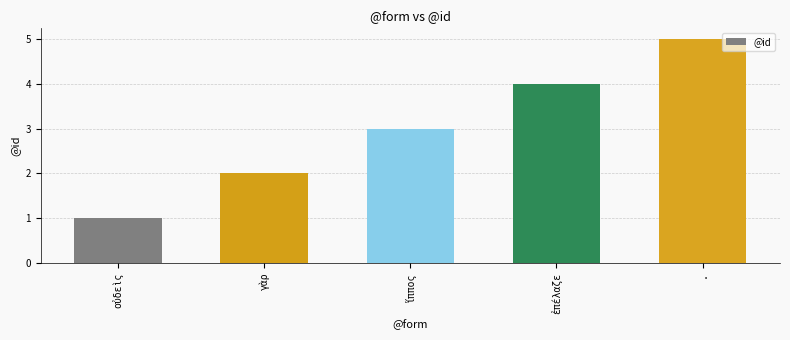

Reading right to left, what are all the values shown in this chart?

5	4	3	2	1